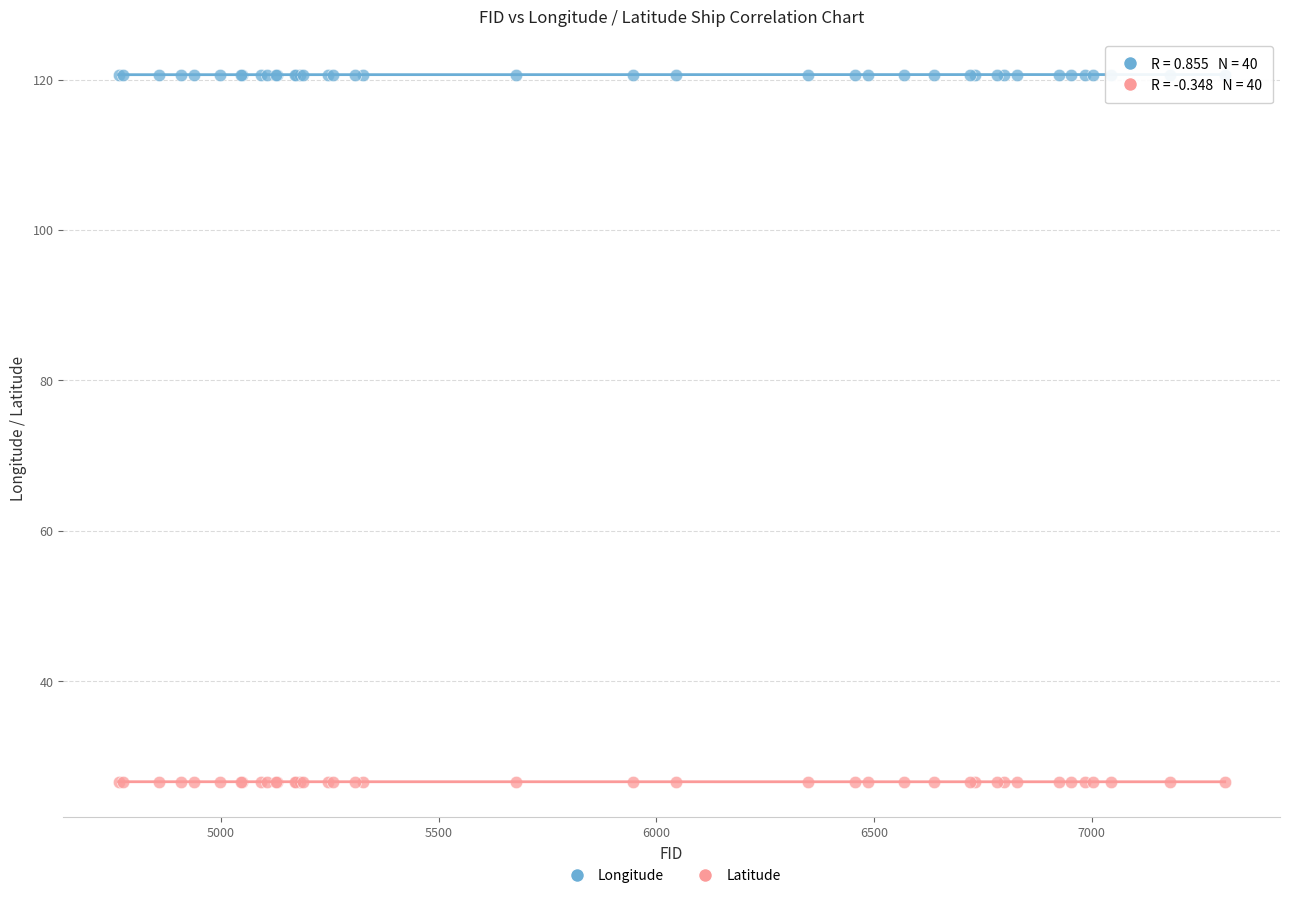

Which series reaches the maximum Y coordinate?

Longitude